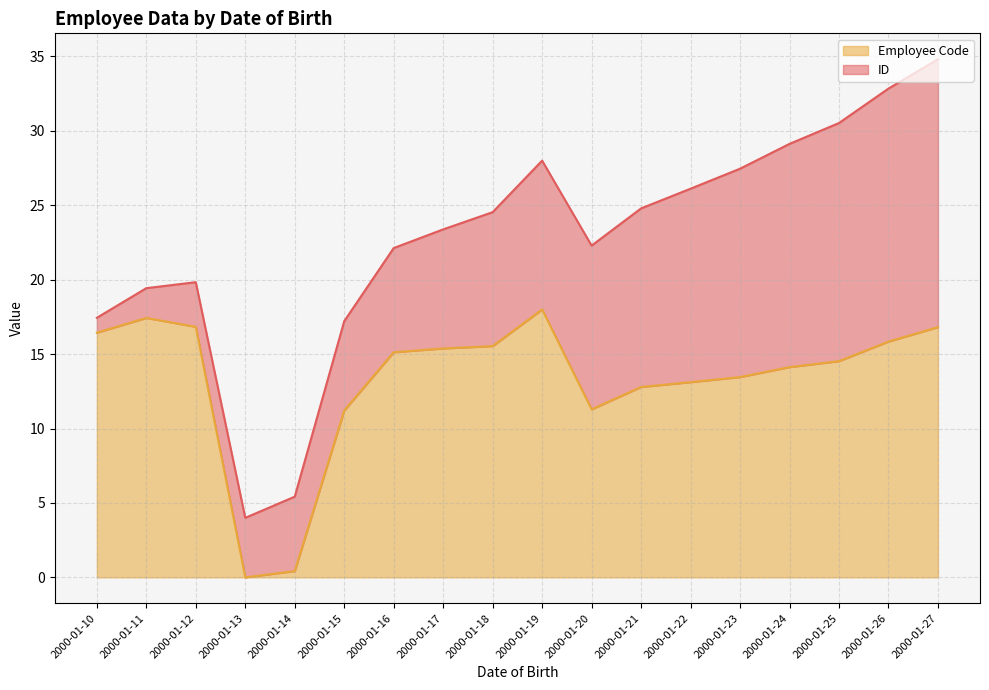

What is the value of the 16th point from the left?

14.5